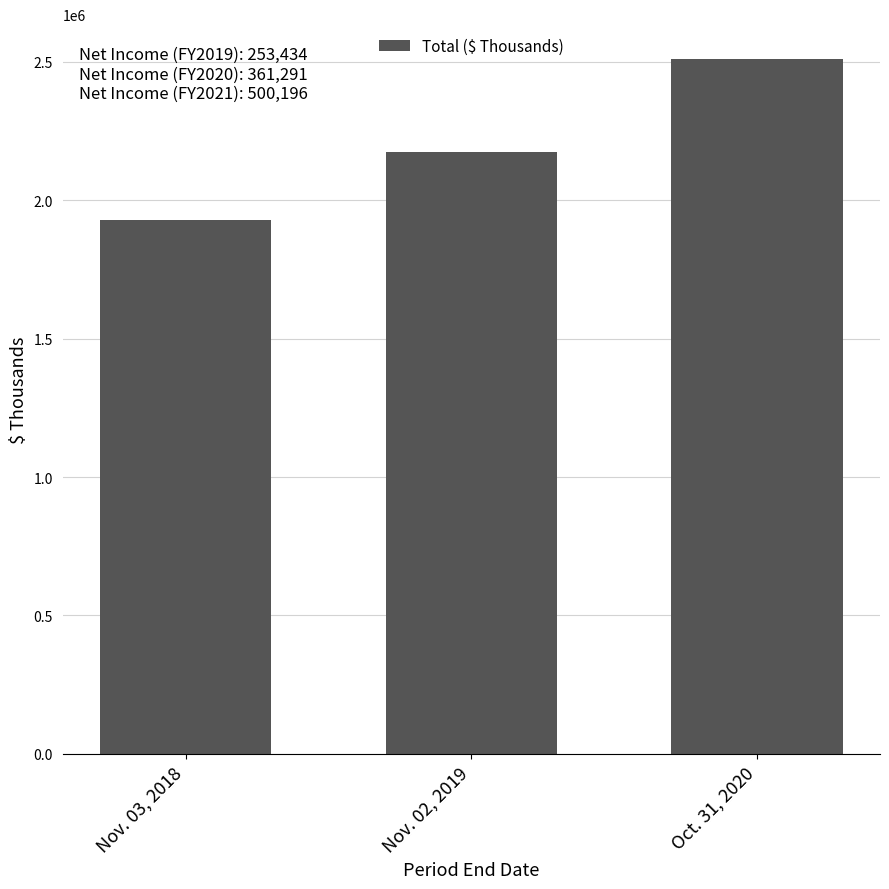

List the labels in order of value, largest first.

Oct. 31, 2020, Nov. 02, 2019, Nov. 03, 2018